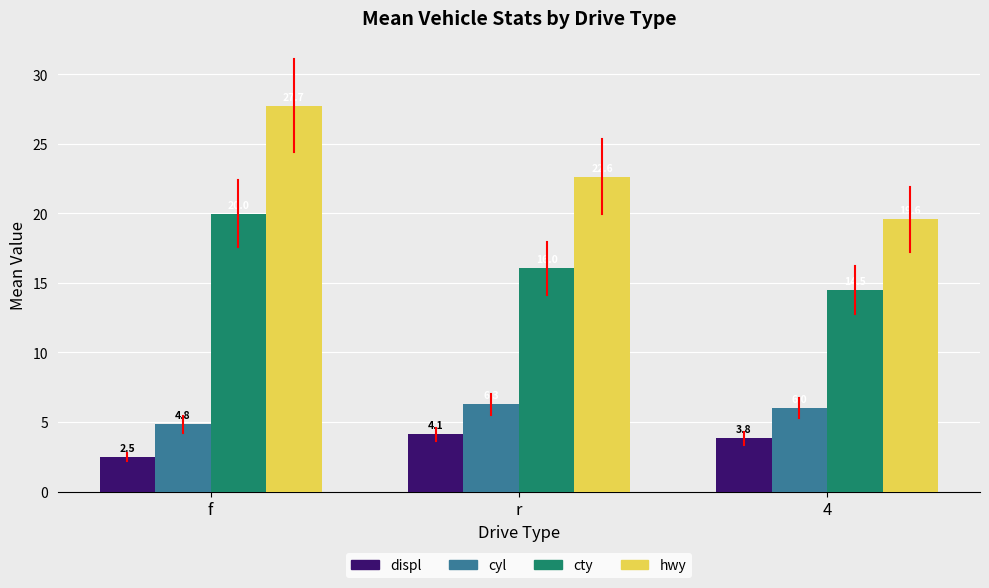

What is the difference between the highest and lowest values at r?

18.5